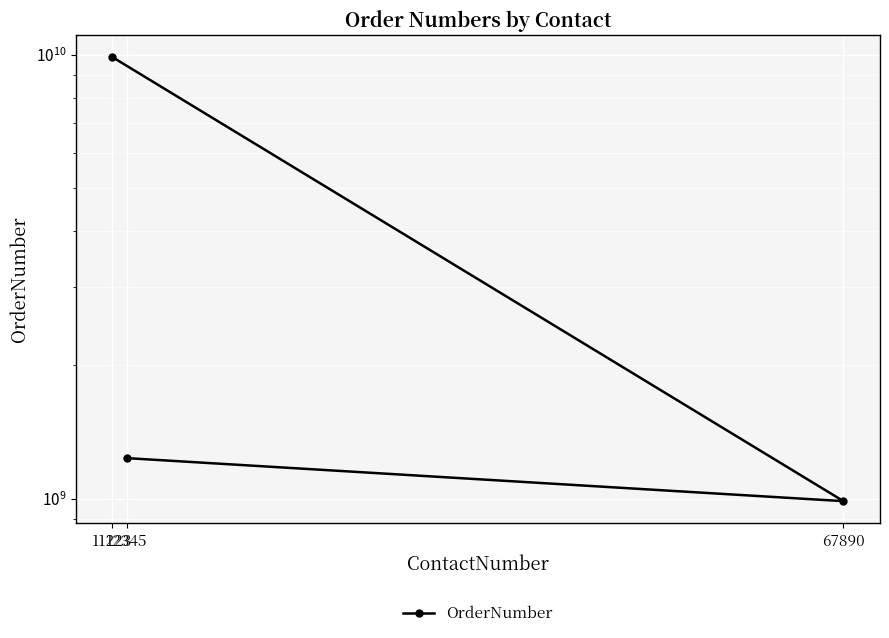

Approximately how many times larger is the value at 67890 compared to 12345?

0.8